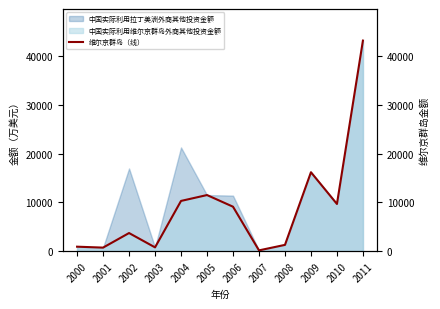

Where is the first local maximum?

2002